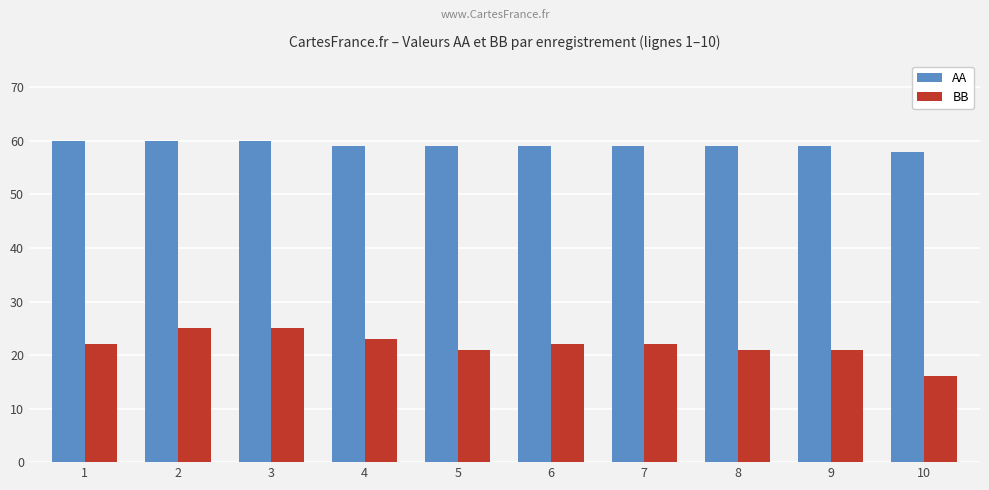

Which label corresponds to the smallest value in the chart?

10